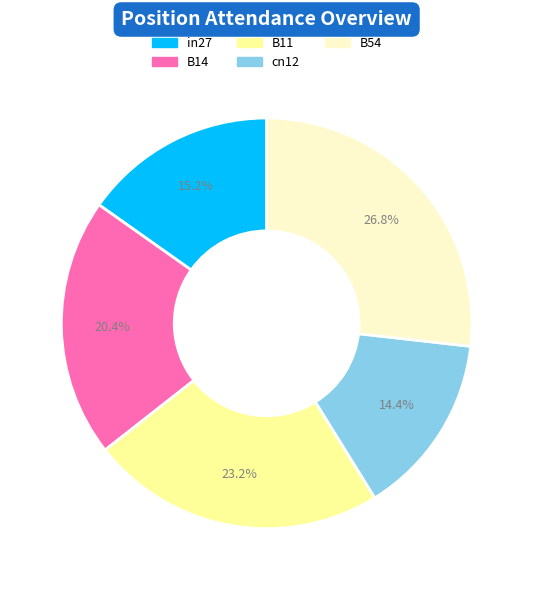

To the nearest percent, what portion does B14 represent?

20%